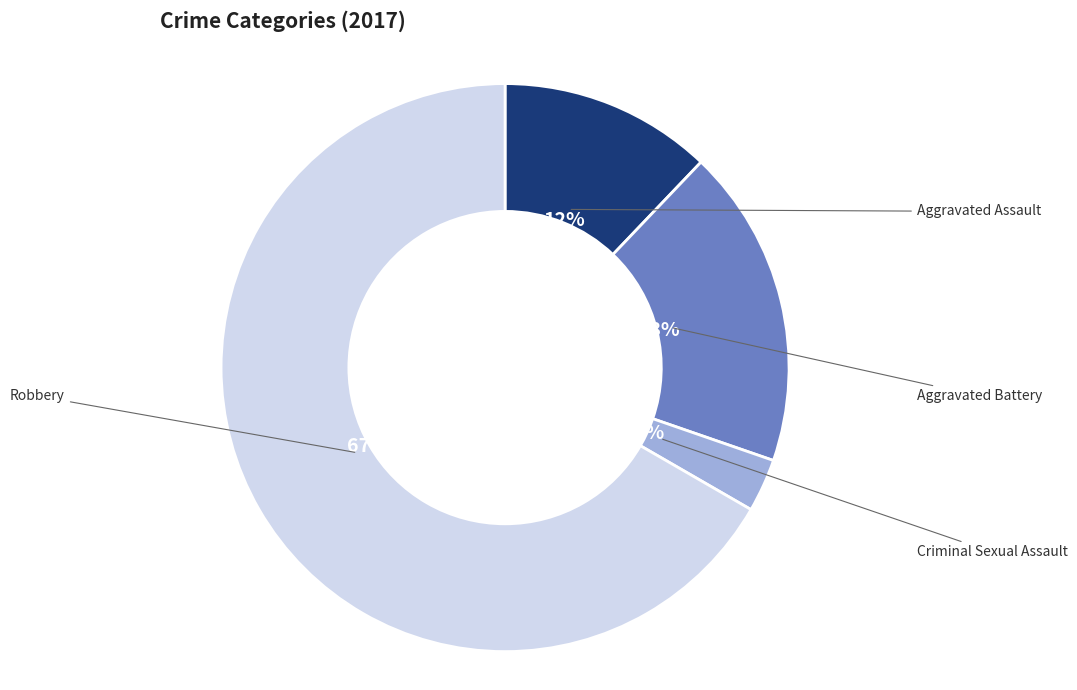

To the nearest percent, what is the average slice percentage?

25%